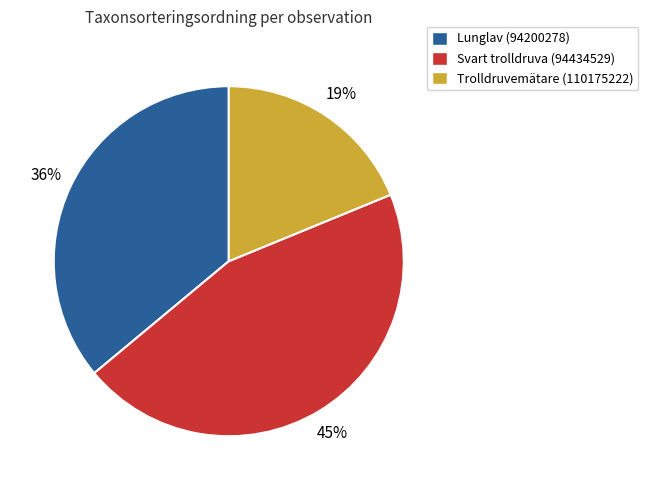

How many slices are in this pie chart?

3